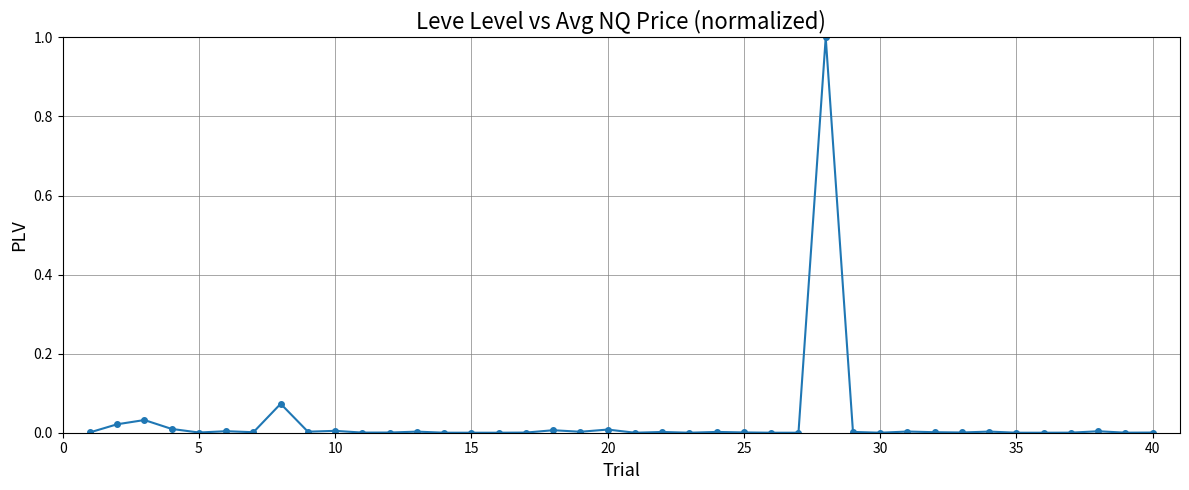

What is the sum of all values?

1.2